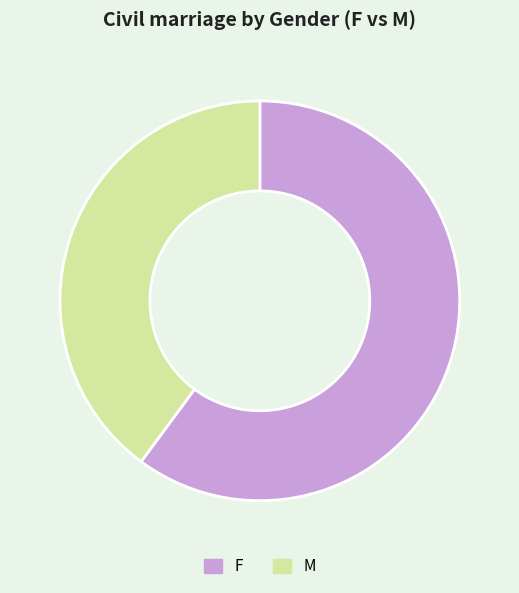

Rank the categories by value from lowest to highest.

M, F